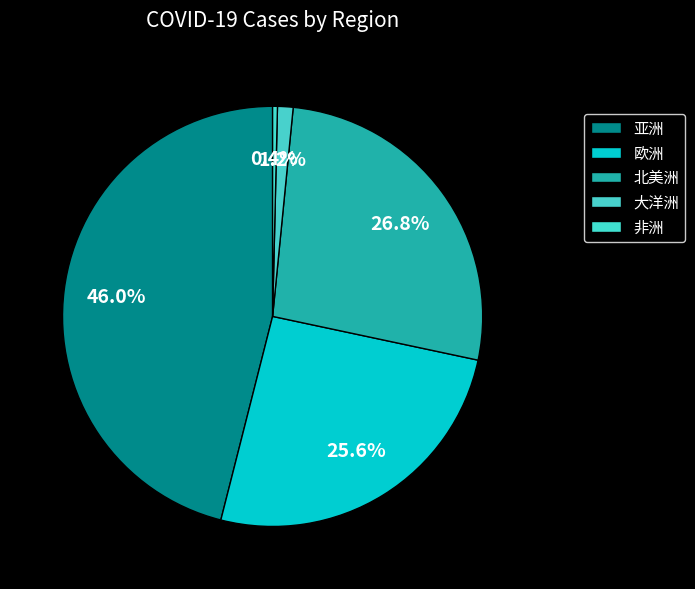

True or false: 亚洲 accounts for 46% of the total.

True